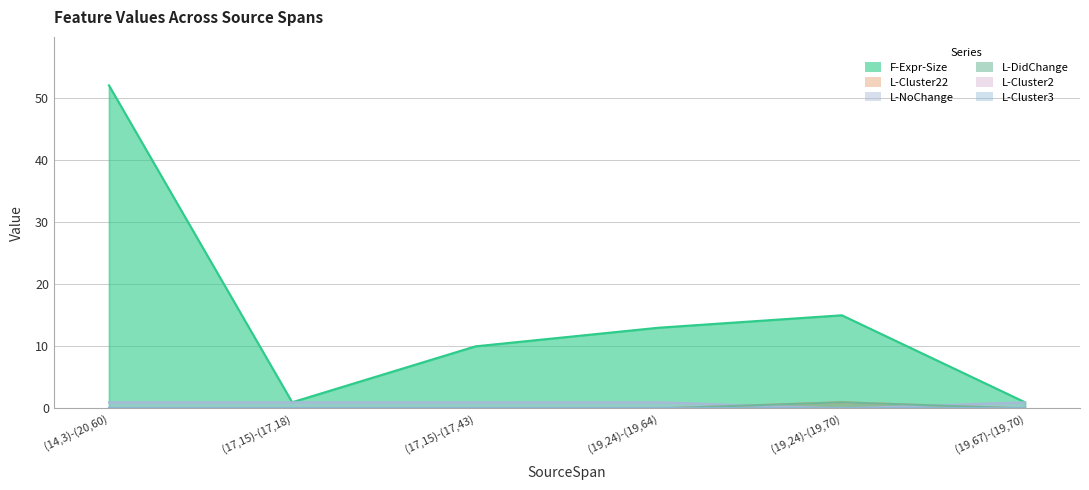

At which label is L-Cluster22 closest to 0?

(14,3)-(20,60)